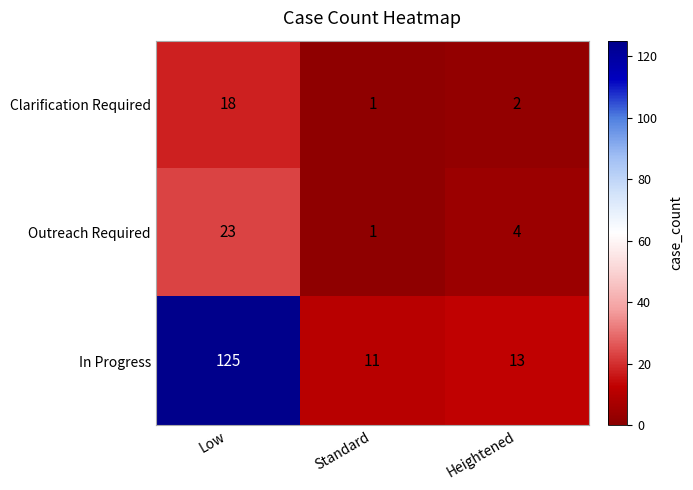

Is it true that In Progress equals 11 at Standard?

True